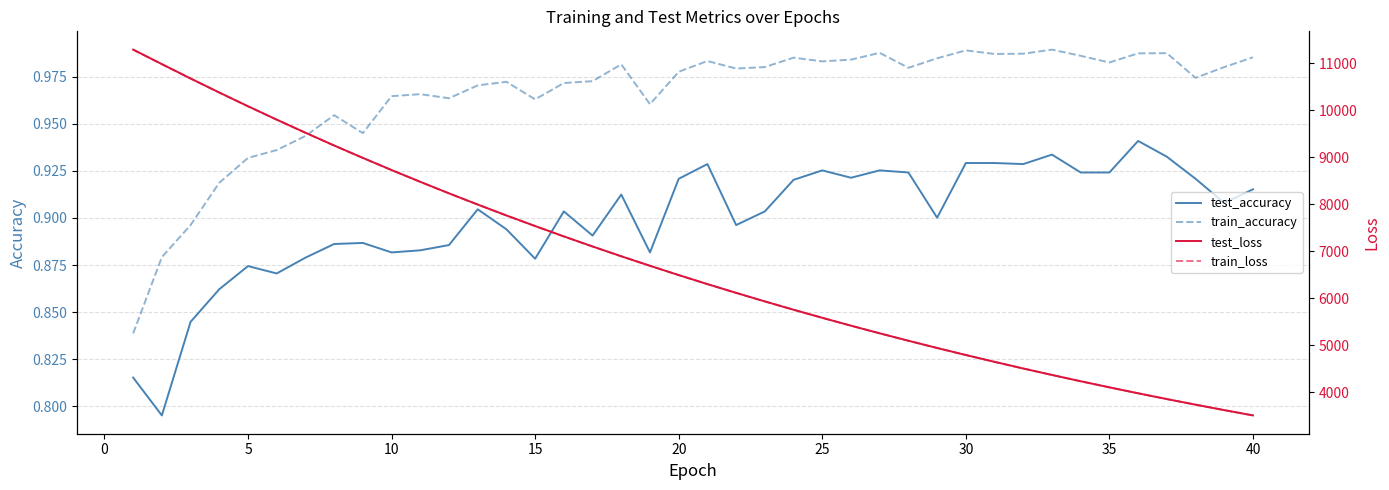

True or false: test_loss and test_accuracy cross at least once.

False